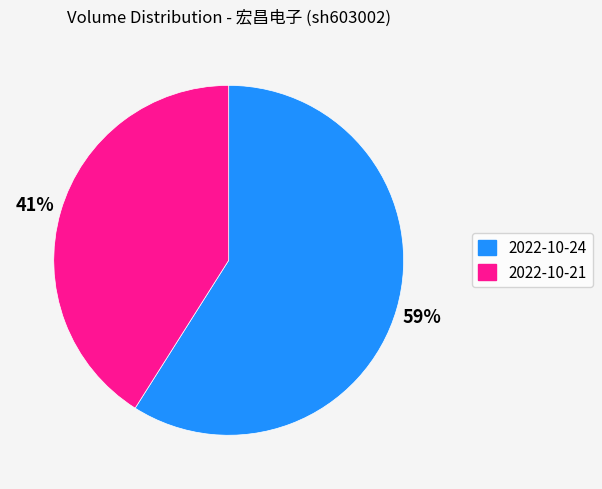

Rank the categories by value from highest to lowest.

2022-10-24, 2022-10-21